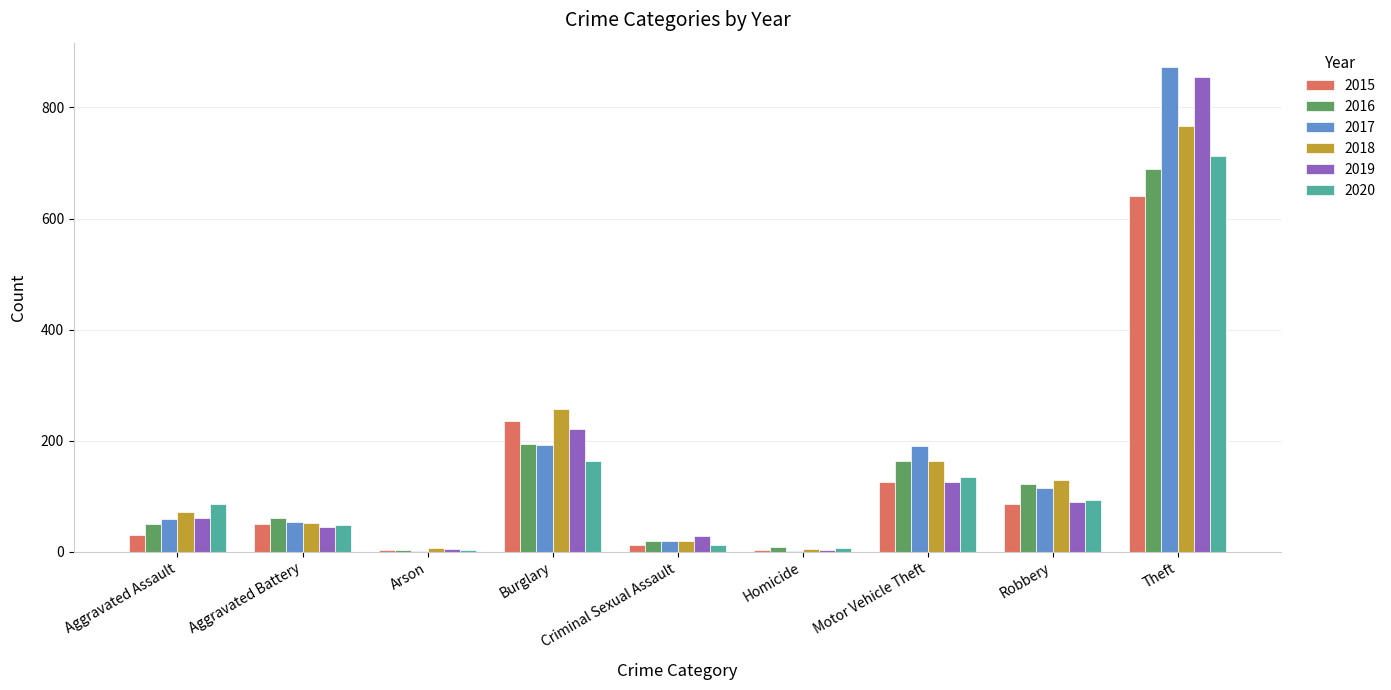

What are all the series names shown in the legend?

2015, 2016, 2017, 2018, 2019, 2020